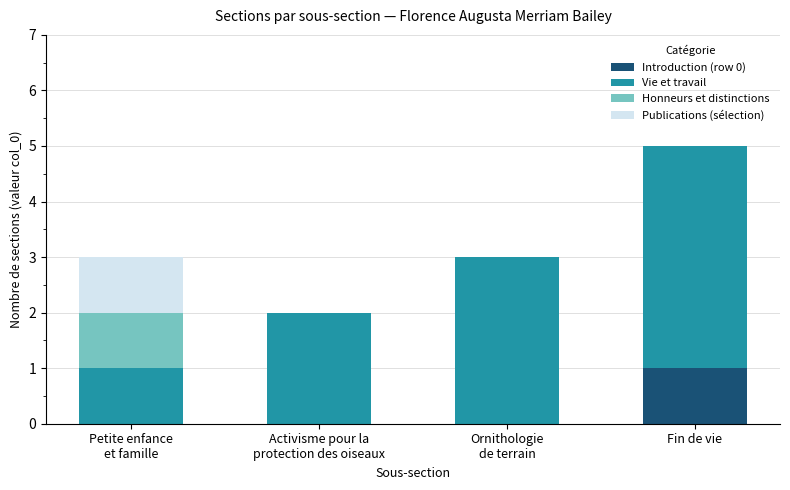

At which category is the sum across all series the highest?

Fin de vie